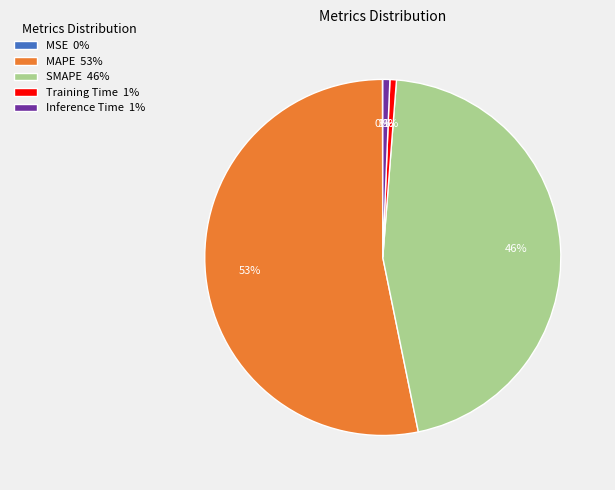

To the nearest percent, what is the average slice percentage?

20%